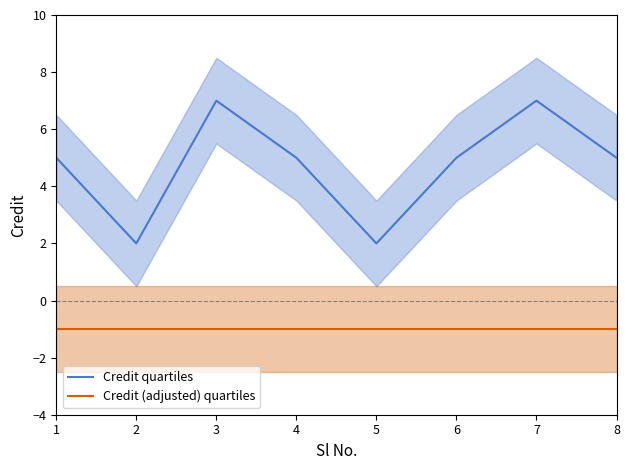

How many Credit quartiles values are between 5 and 7?

6